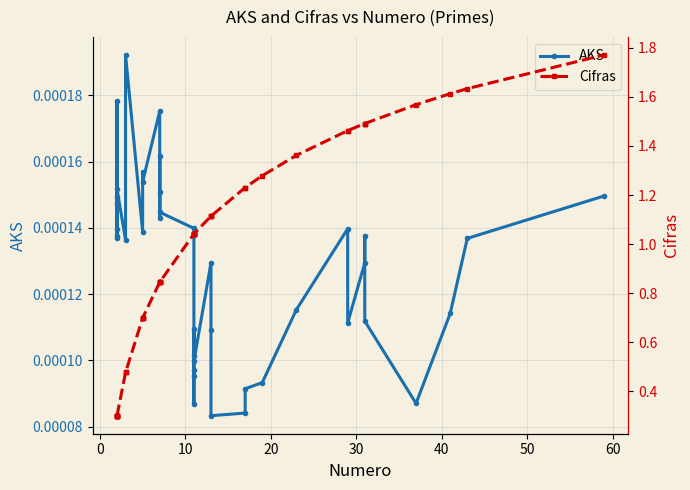

Count the number of data series in this chart.

2